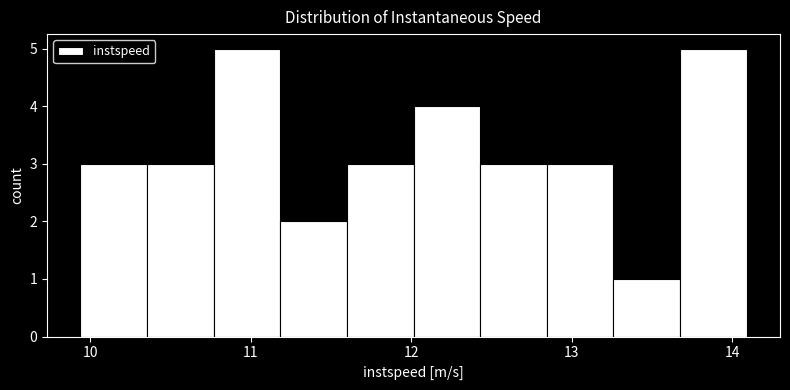

Reading left to right, transcribe this chart: for each bar, give the range it covers on the x-axis and its height. Neither the bar edges nor the heights are printed on the chart, so give them approximately, as read against the axes.

9.9 to 10.4: 3
10.4 to 10.8: 3
10.8 to 11.2: 5
11.2 to 11.6: 2
11.6 to 12.0: 3
12.0 to 12.4: 4
12.4 to 12.8: 3
12.8 to 13.3: 3
13.3 to 13.7: 1
13.7 to 14.1: 5